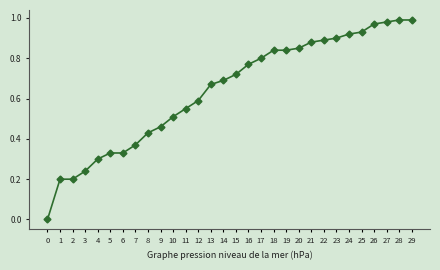

Which has a higher value, 14 or 24?

24